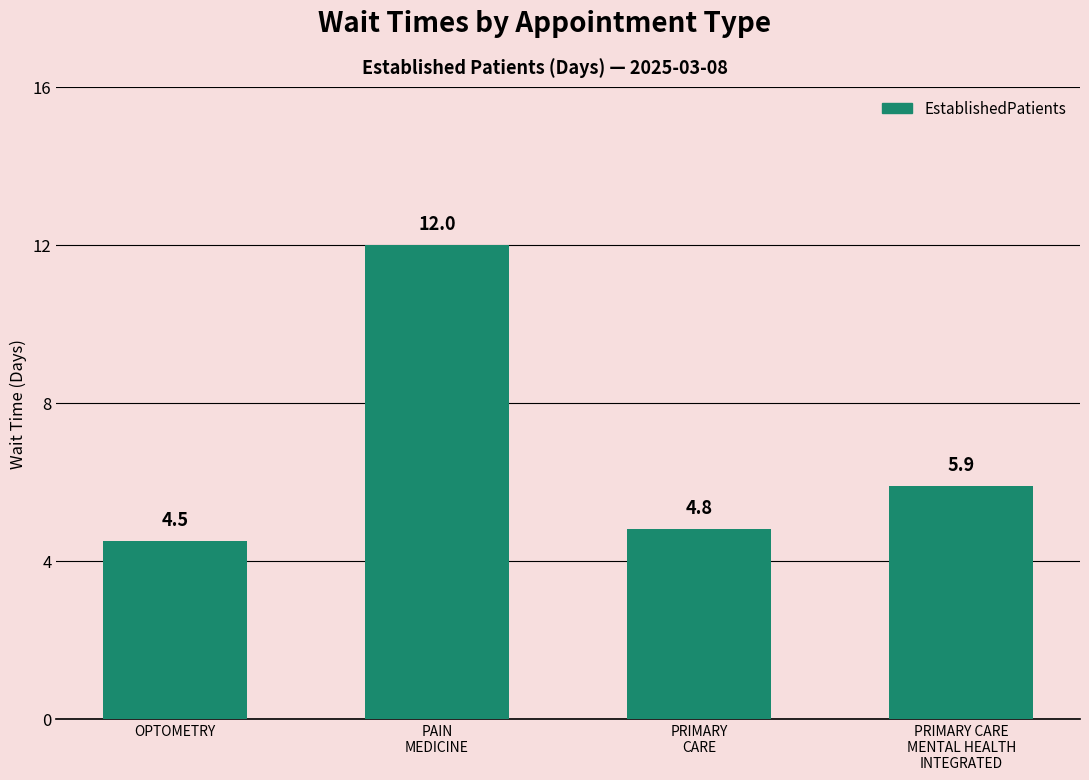

Rank the categories by value from lowest to highest.

OPTOMETRY, PRIMARY
CARE, PRIMARY CARE
MENTAL HEALTH
INTEGRATED, PAIN
MEDICINE